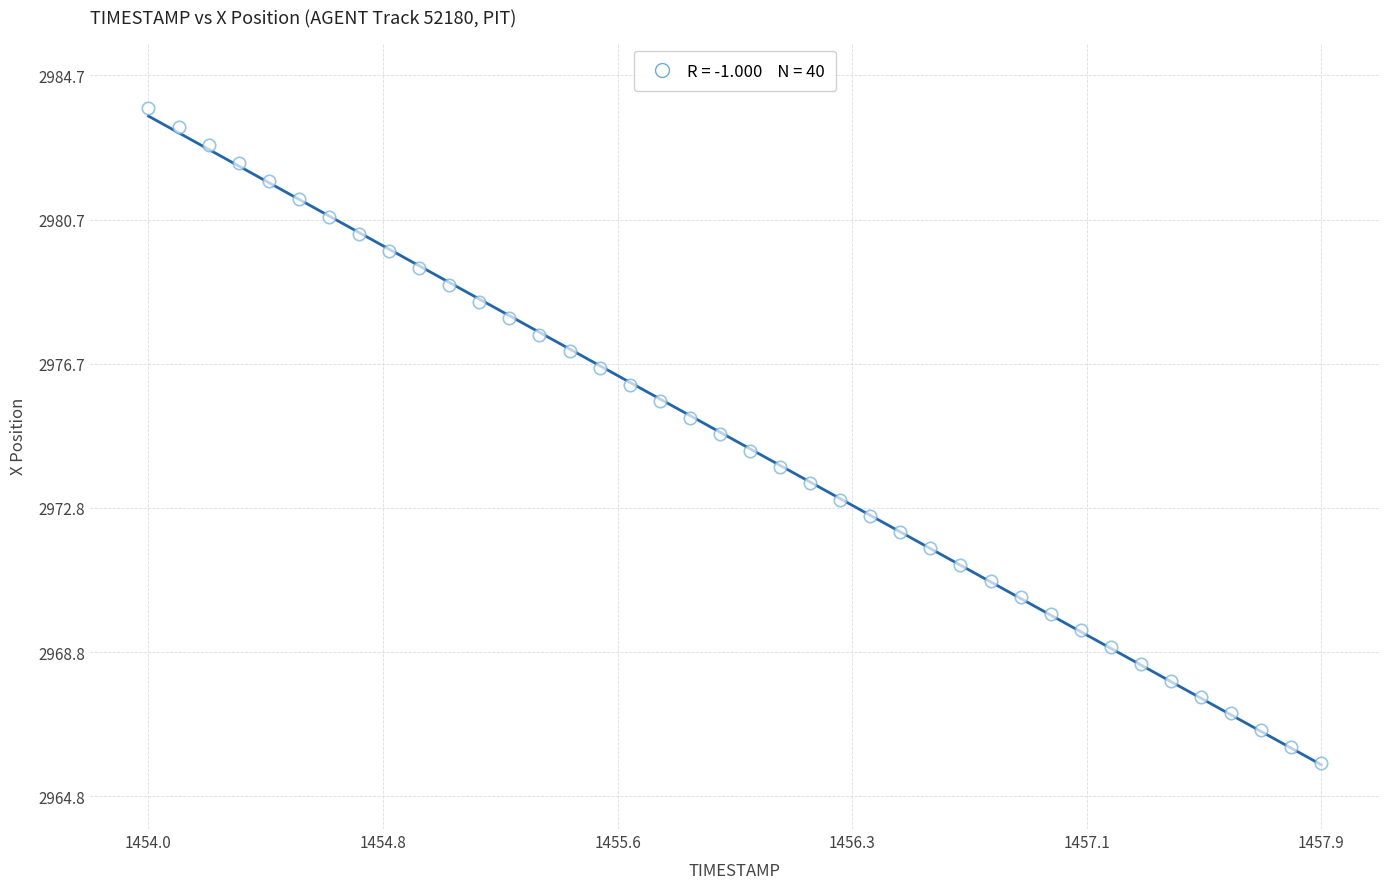

What is the range of X values (max minus min)?

3.9